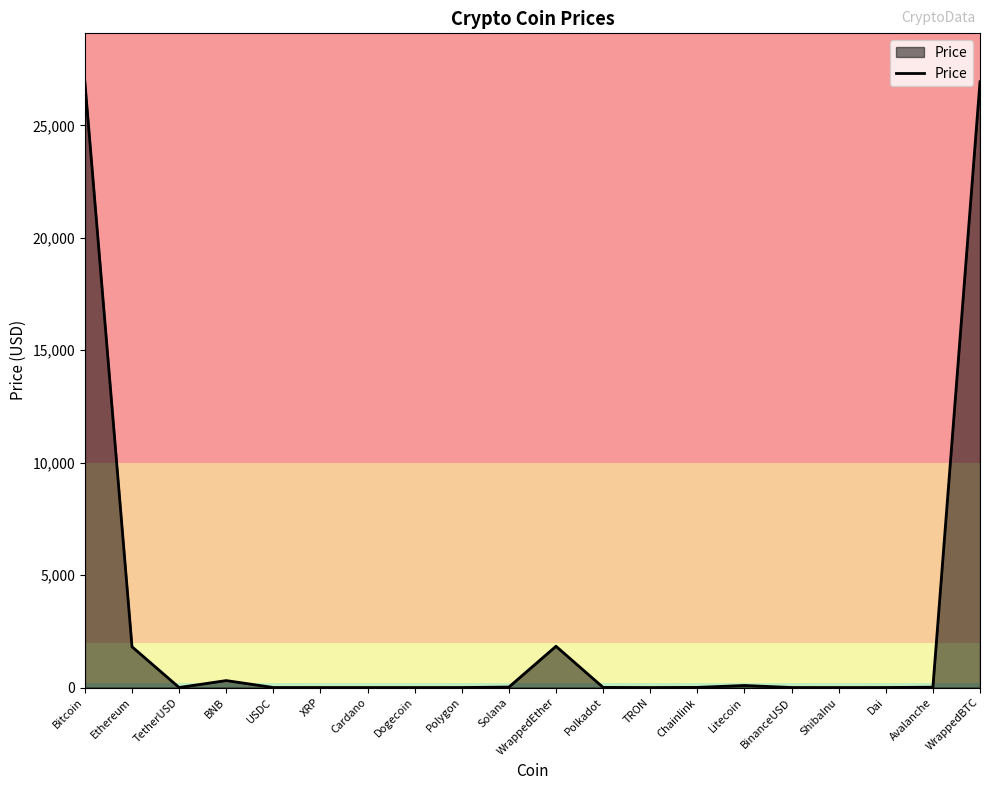

Count the number of values greater than 5.

10